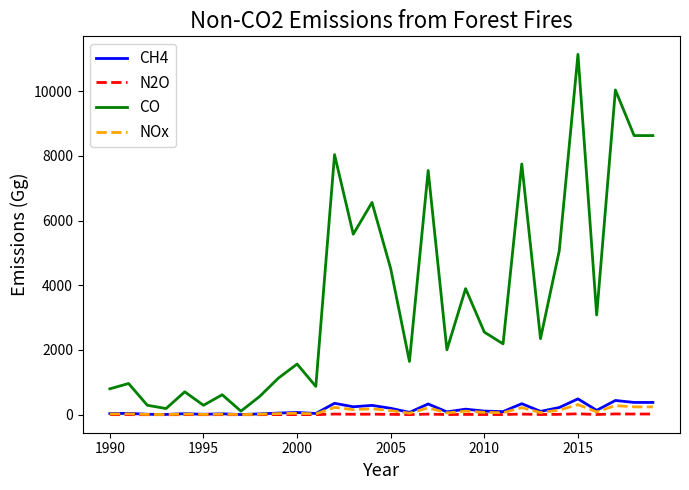

Which series has the widest spread of values?

CO